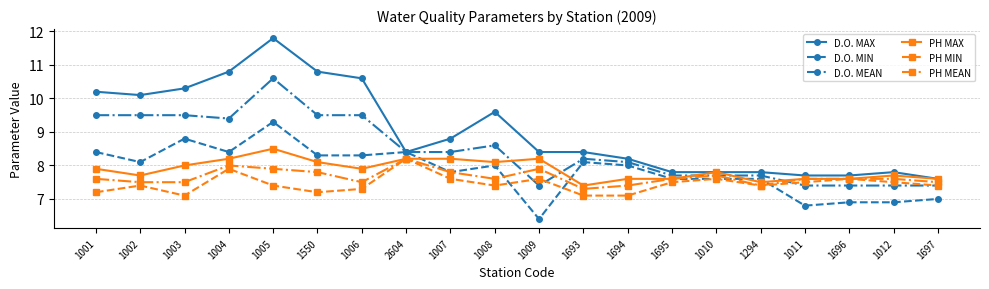

Read the PH MIN value at 1009.

7.6